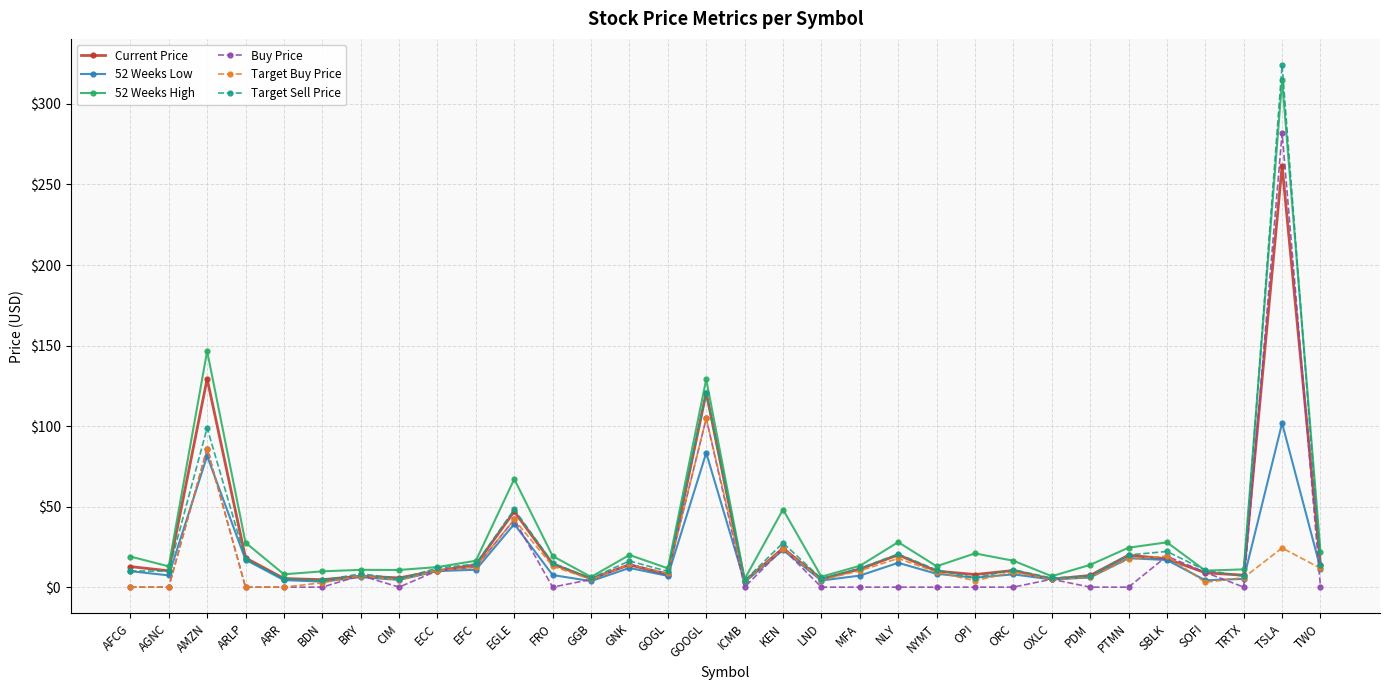

After their last crossing, which series has the higher values: Buy Price or 52 Weeks Low?

52 Weeks Low